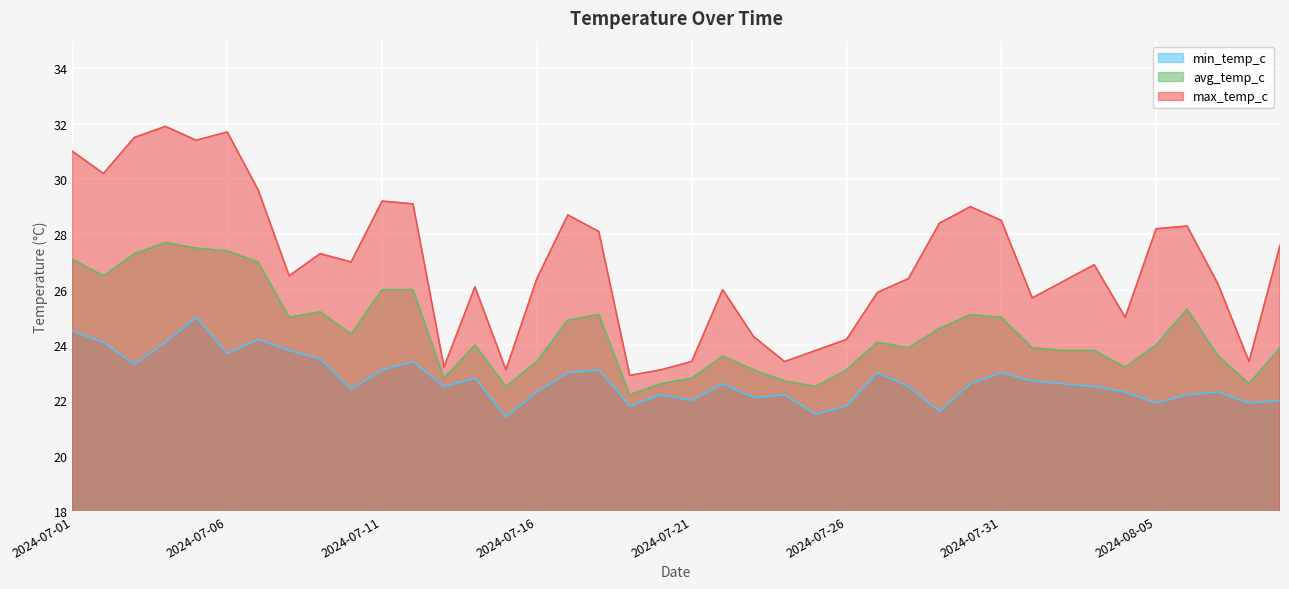

How many interior local valleys does the min_temp_c series have?

12